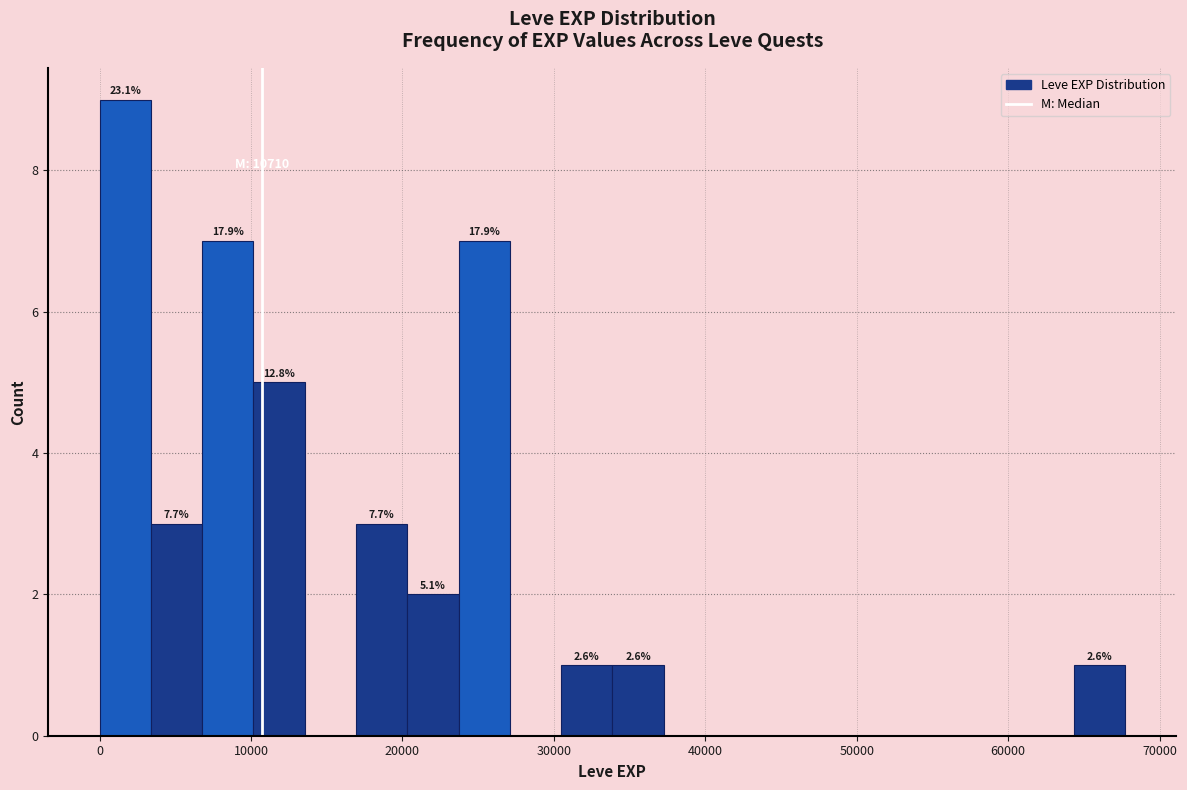

Around what value on the x-axis is the tallest bar? Give the approximate position of its centre, as read against the axis.

2000